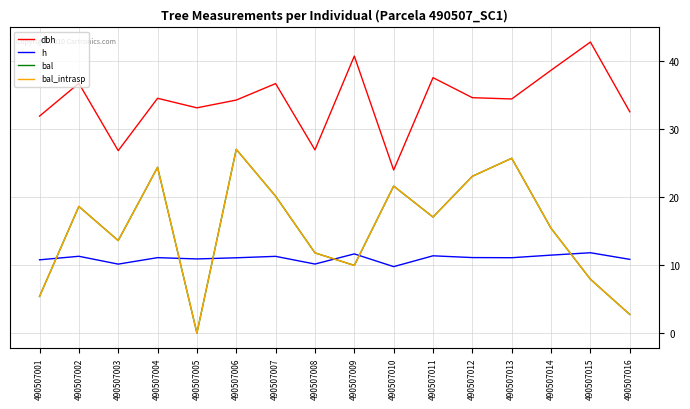

What is the difference between the h values at 490507002 and 490507010?

1.5